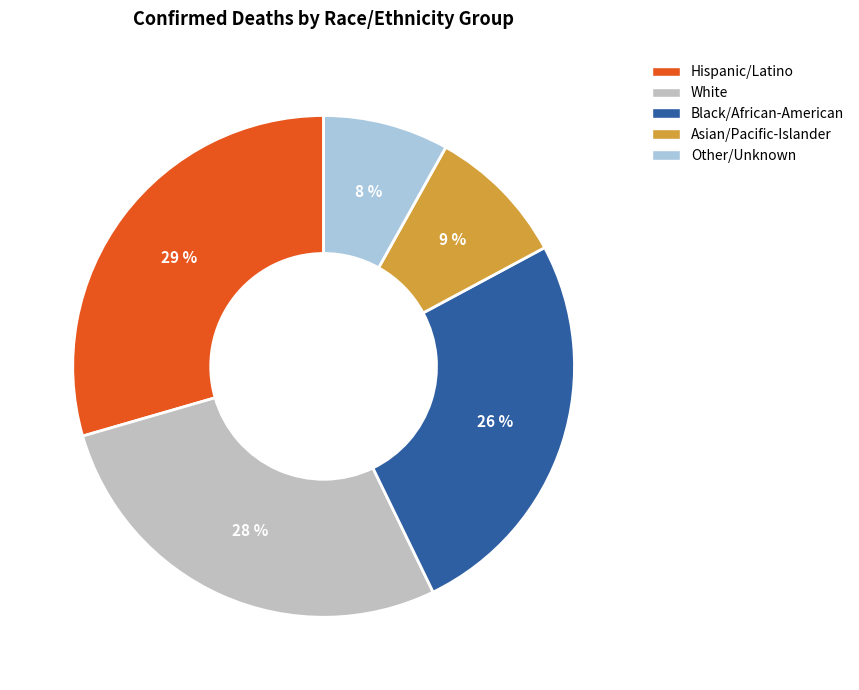

How many segments does this pie chart have?

5